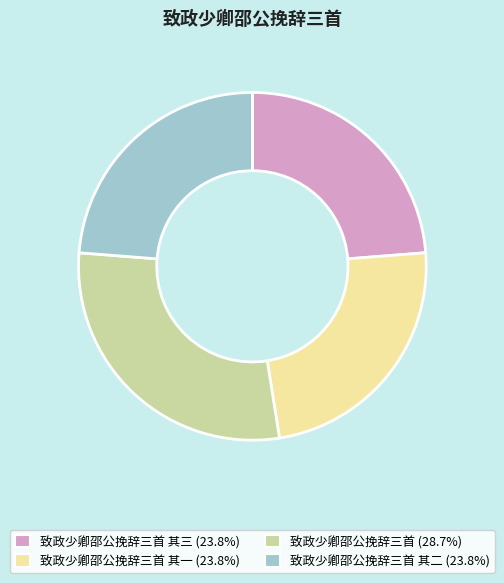

Does any single category account for the majority?

No